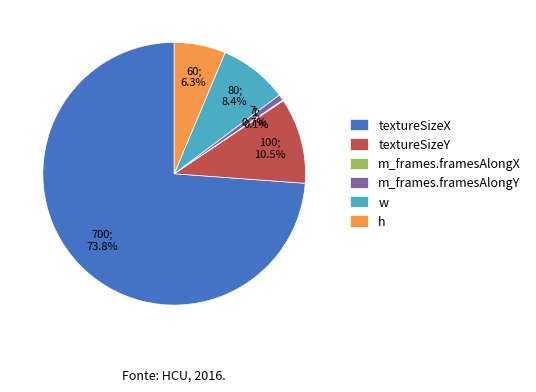

Which category accounts for the majority?

textureSizeX